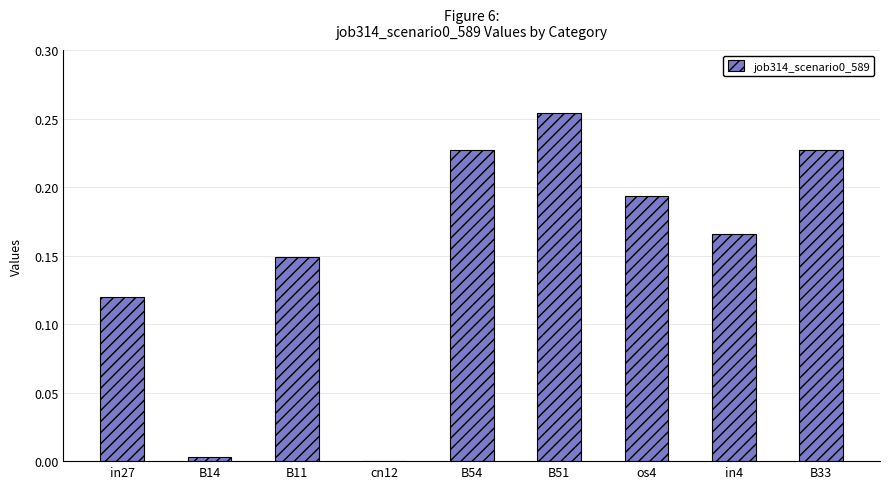

At which category does the chart reach its peak across all series?

B51